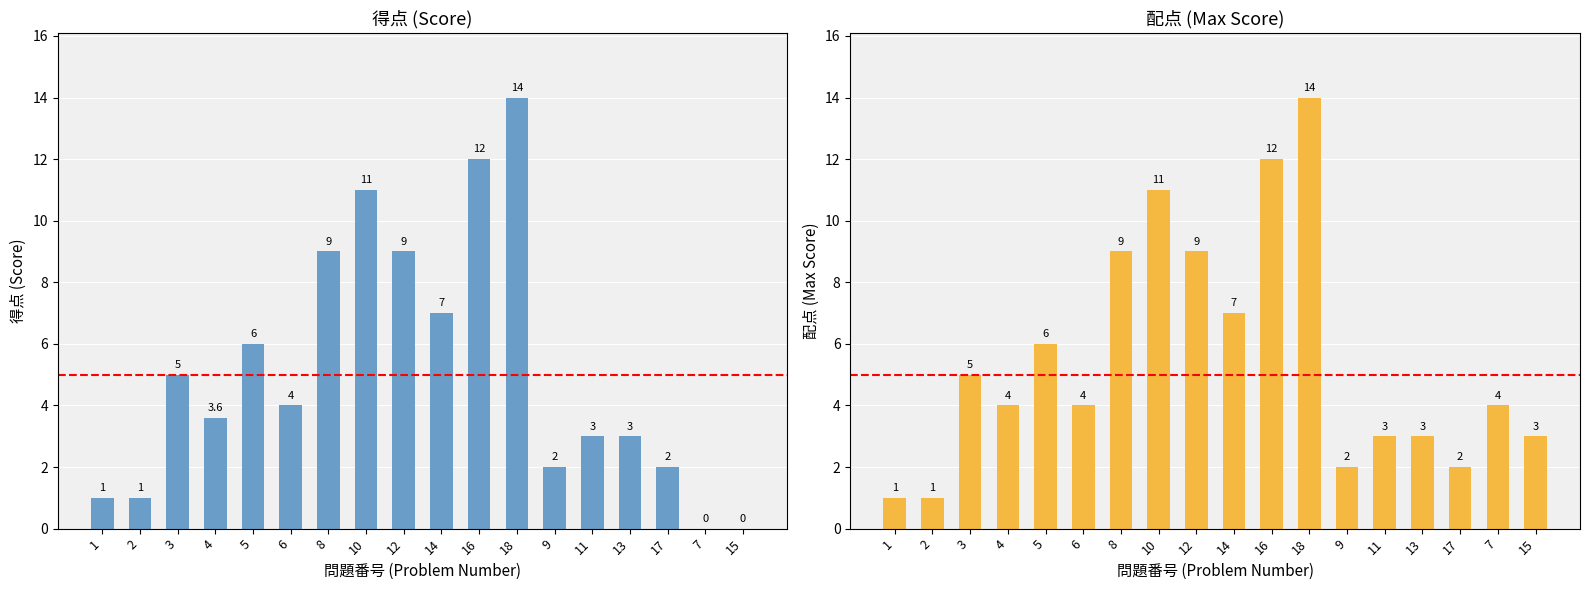

What is the label of the 13th bar from the right?

6